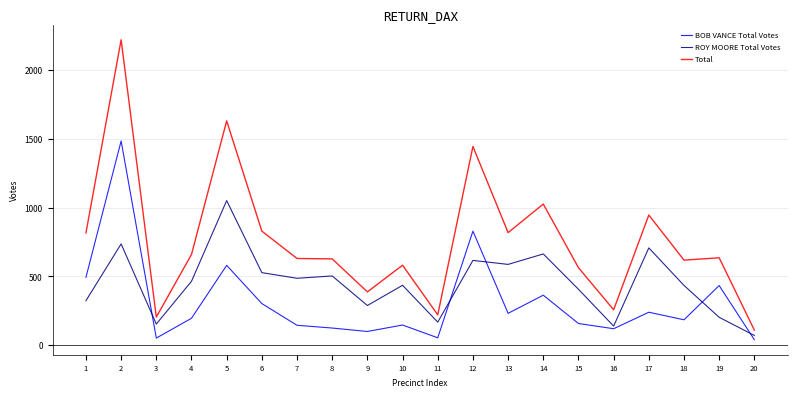

True or false: Total and BOB VANCE Total Votes cross at least once.

False